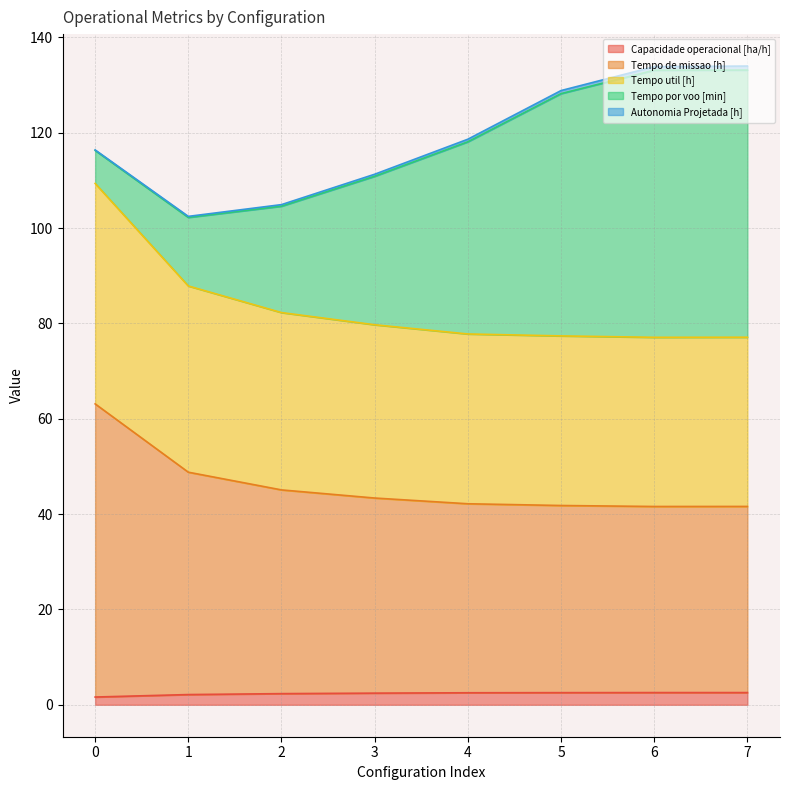

Between 5 and 3, which is larger?

5